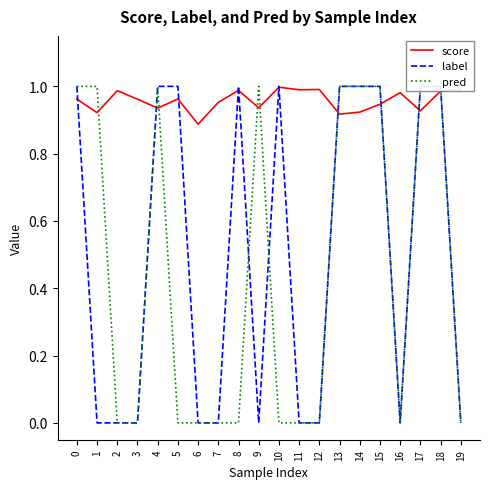

True or false: score and label intersect in this chart.

True